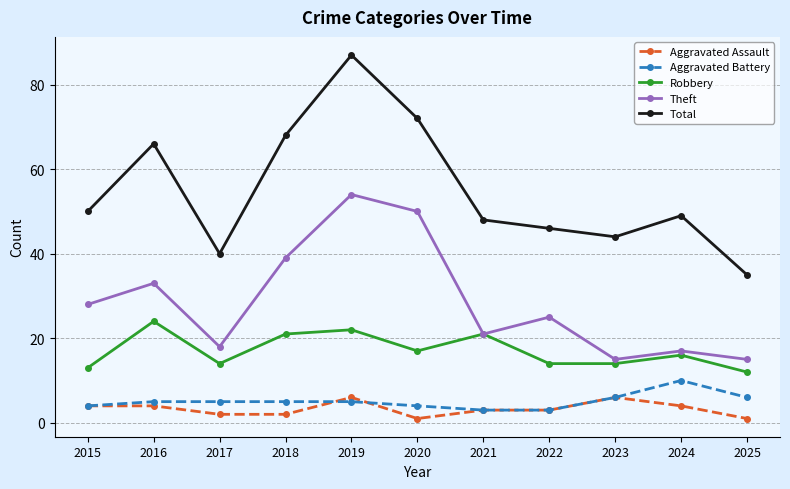

What is the value of the Aggravated Assault point at the 6th from the left?

1